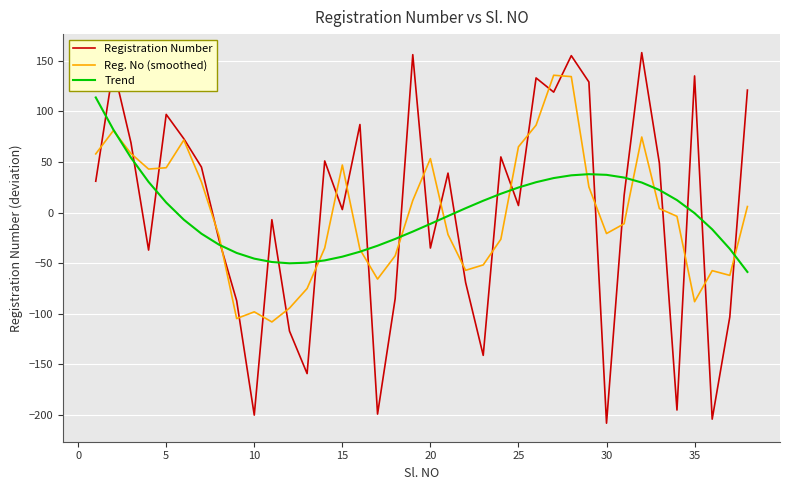

List the series in order of their peak value, highest first.

Registration Number, Reg. No (smoothed), Trend